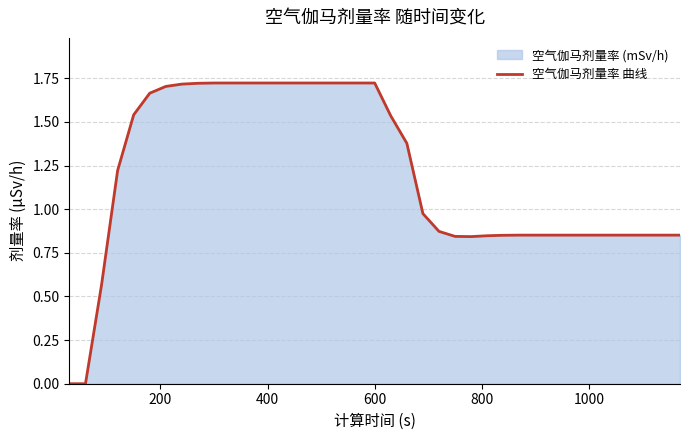

How many values exceed 0?

37